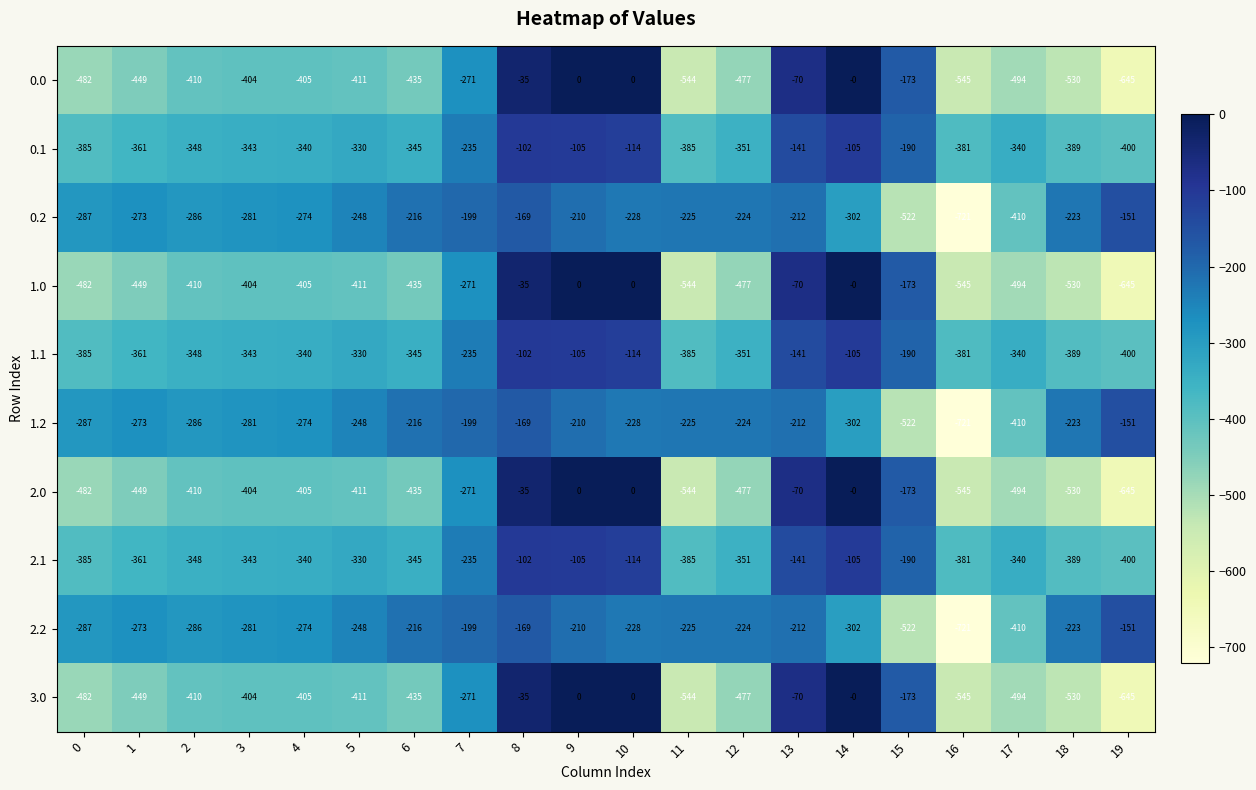

At which category is the sum across all series the highest?

9